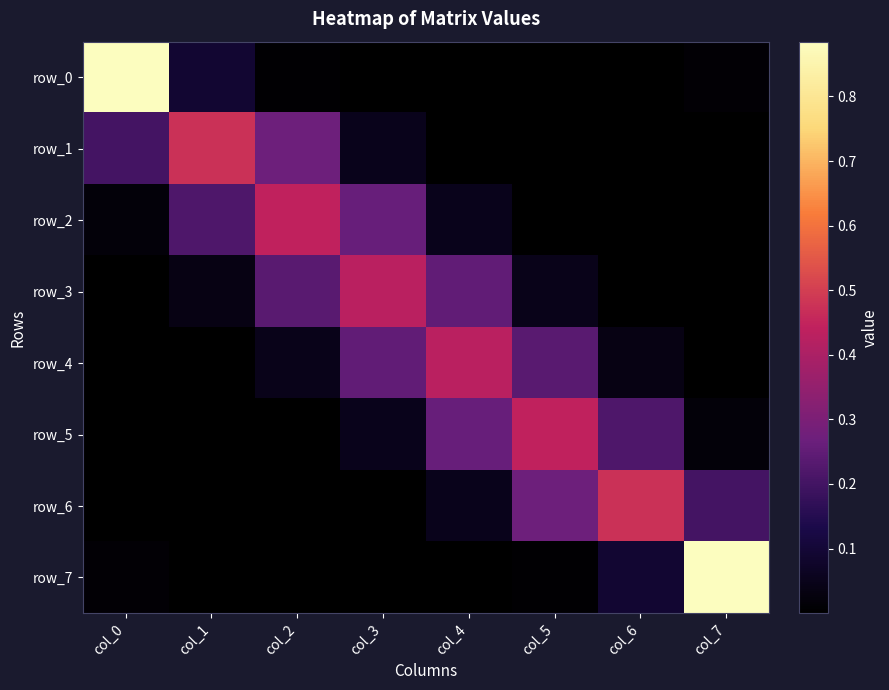

Reading left to right, what are all the values shown in this chart?

row_0: 0.9	0.1	0.0	0.0	0.0	0.0	0.0	0.0
row_1: 0.2	0.5	0.3	0.1	0.0	0.0	0.0	0.0
row_2: 0.0	0.2	0.4	0.3	0.0	0.0	0.0	0.0
row_3: 0.0	0.0	0.2	0.4	0.2	0.0	0.0	0.0
row_4: 0.0	0.0	0.0	0.2	0.4	0.2	0.0	0.0
row_5: 0.0	0.0	0.0	0.0	0.3	0.4	0.2	0.0
row_6: 0.0	0.0	0.0	0.0	0.1	0.3	0.5	0.2
row_7: 0.0	0.0	0.0	0.0	0.0	0.0	0.1	0.9